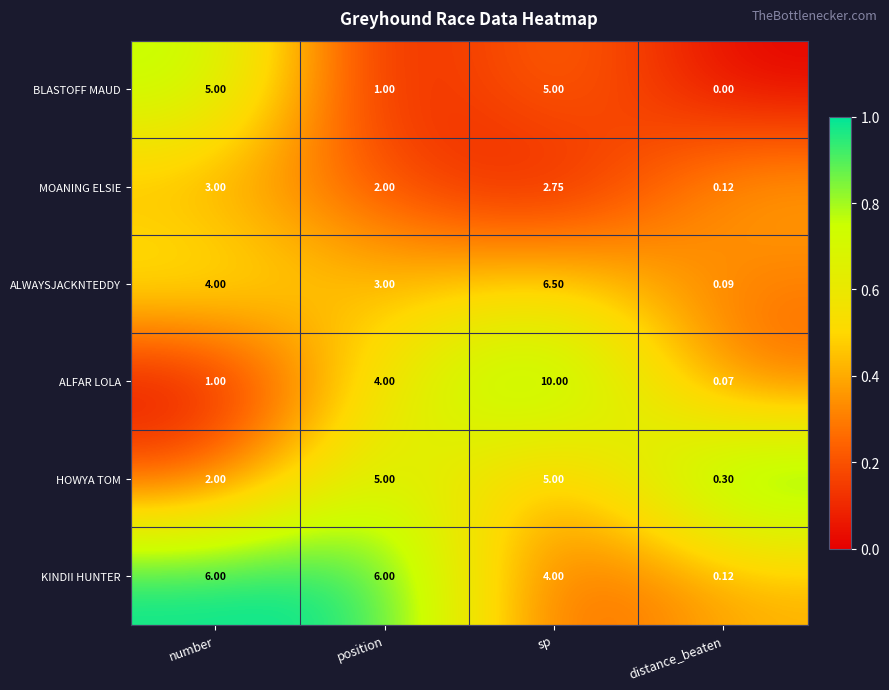

Between number and sp, which series saw the biggest shift?

ALFAR LOLA